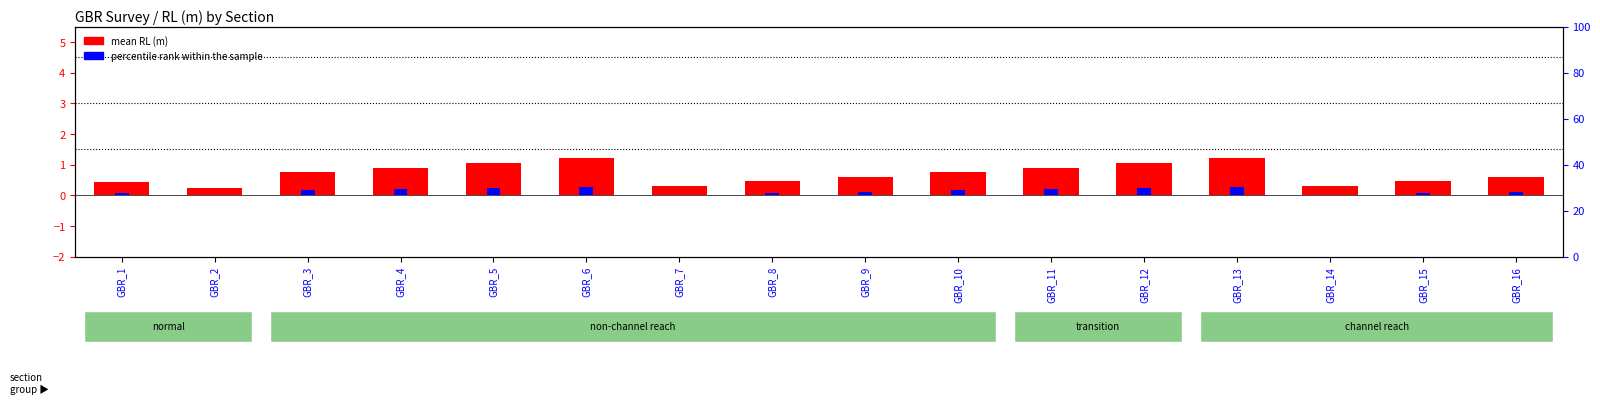

Which series has the widest spread of values?

mean RL (m)